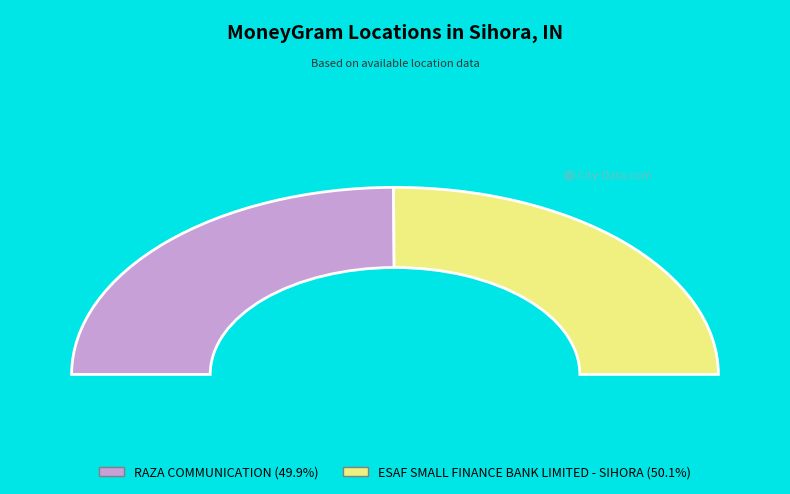

Do RAZA COMMUNICATION and ESAF SMALL FINANCE BANK LIMITED - SIHORA together represent more than half of the pie?

Yes